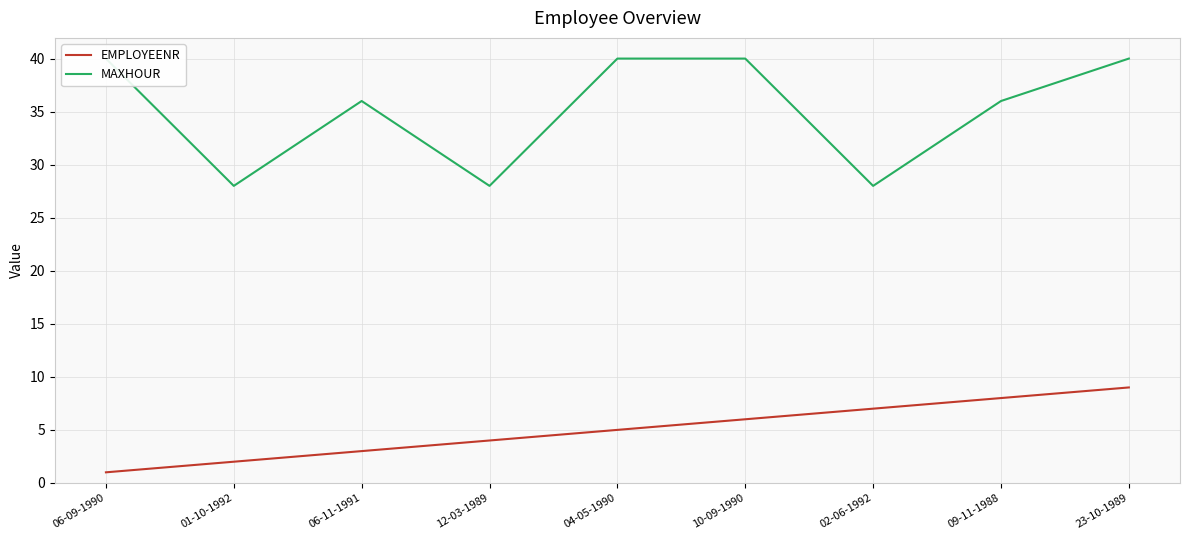

Which series has the largest total across all categories?

MAXHOUR